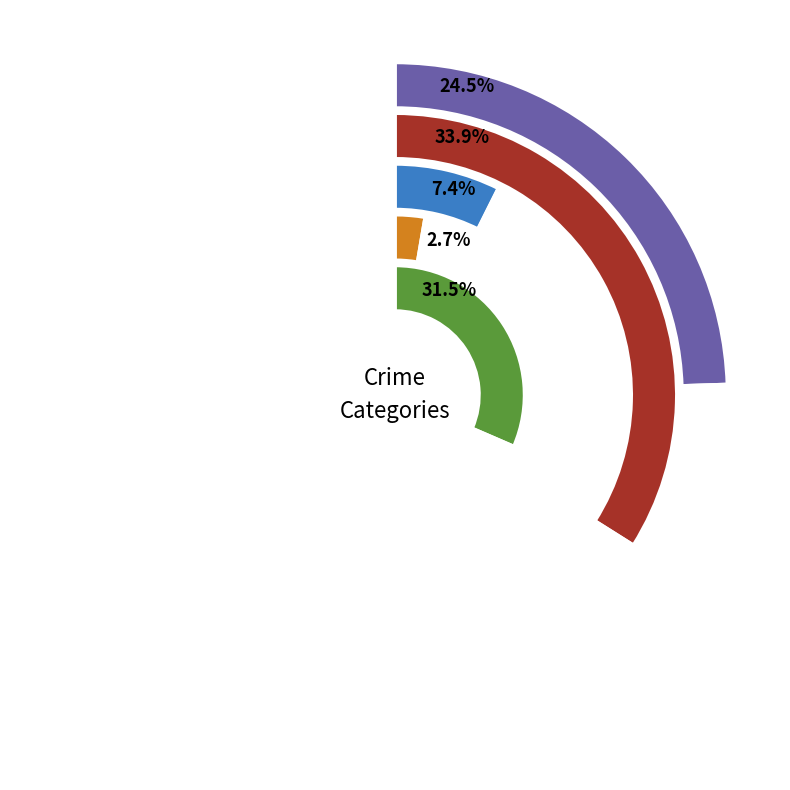

To the nearest percent, what percentage of the pie is 2015?

10%